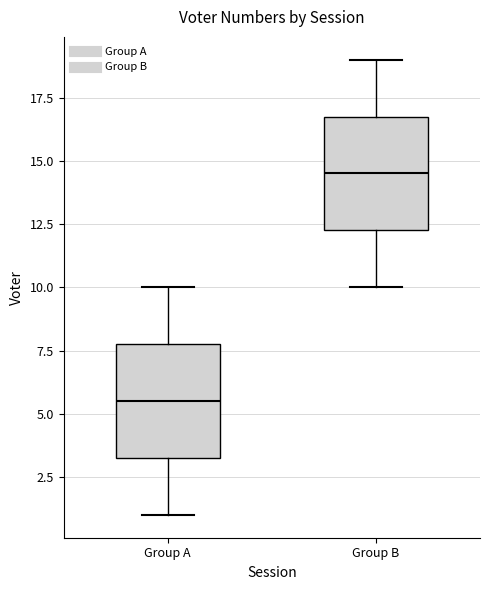

Reading left to right, transcribe this box plot: for each box, give where its median line is, the range the box spans, and where its two whiskers end, as read against the y-axis. The values are not printed on the chart, so give them approximately, as read against the axis.

Group A: median 5.5, box 3.5 to 8.0, whiskers 1.0 to 10.0
Group B: median 14.5, box 12.5 to 17.0, whiskers 10.0 to 19.0